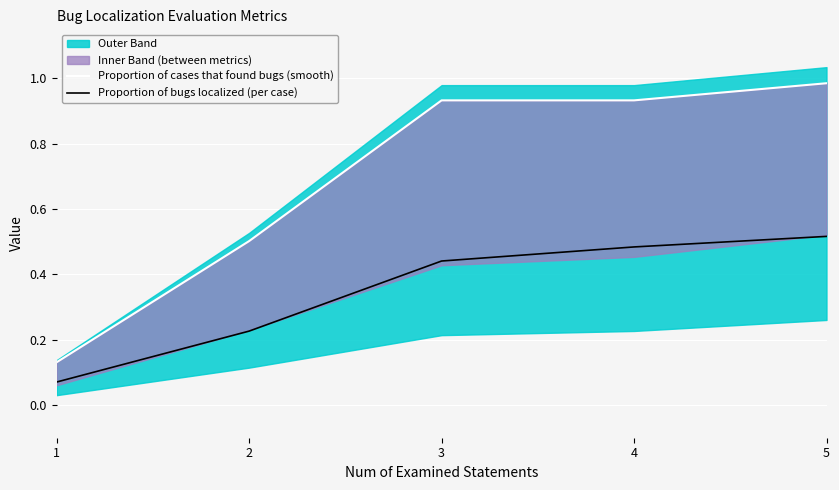

Is it true that Proportion of bugs localized (per case) equals 0.1 at 2?

False